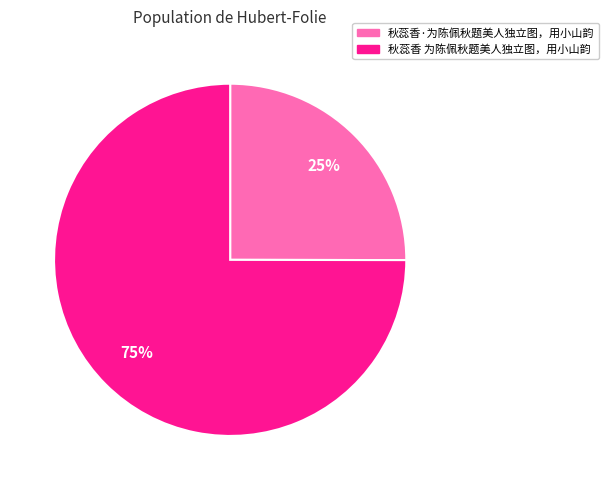

Which has a higher value, 秋蕊香·为陈佩秋题美人独立图，用小山韵 or 秋蕊香 为陈佩秋题美人独立图，用小山韵?

秋蕊香 为陈佩秋题美人独立图，用小山韵